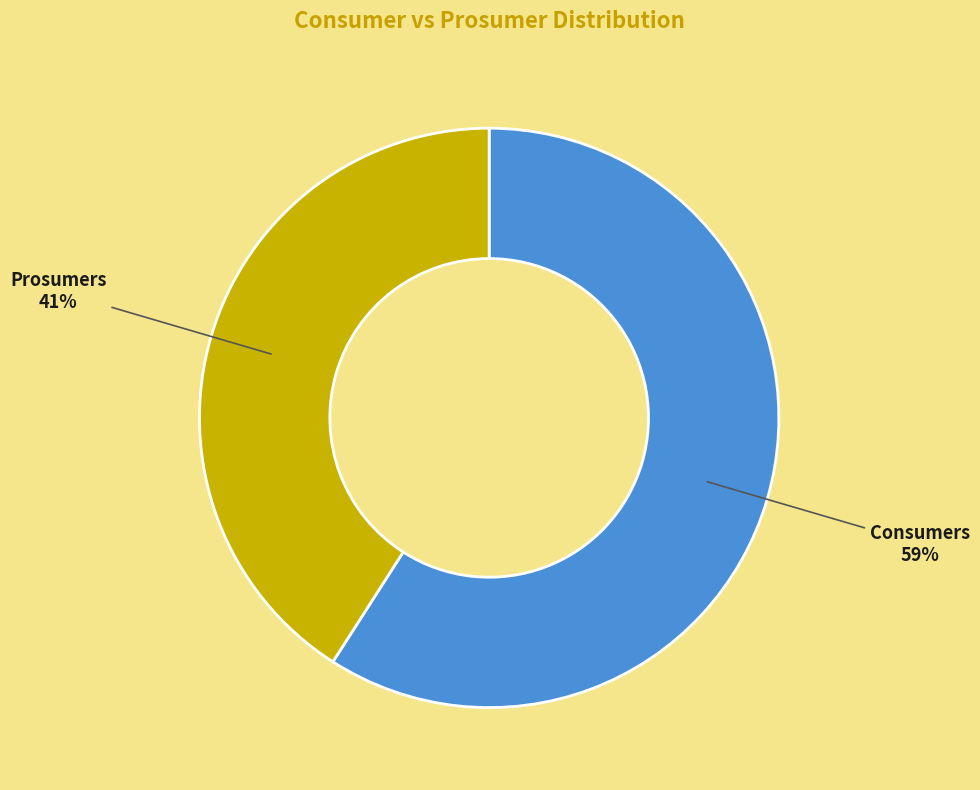

Which category has the biggest portion of the pie?

Consumers